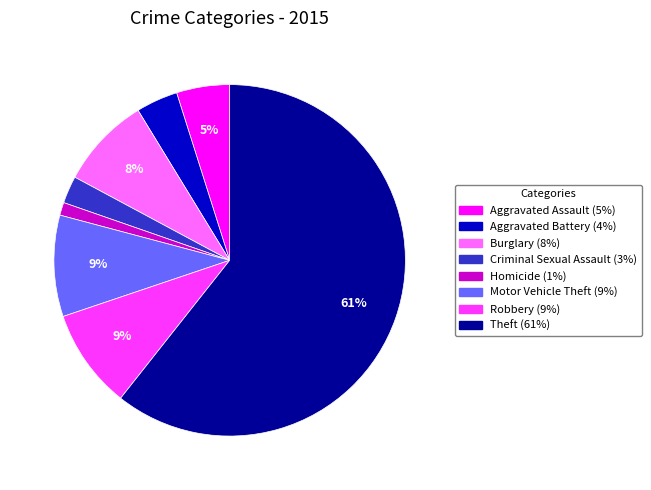

How many segments does this pie chart have?

8